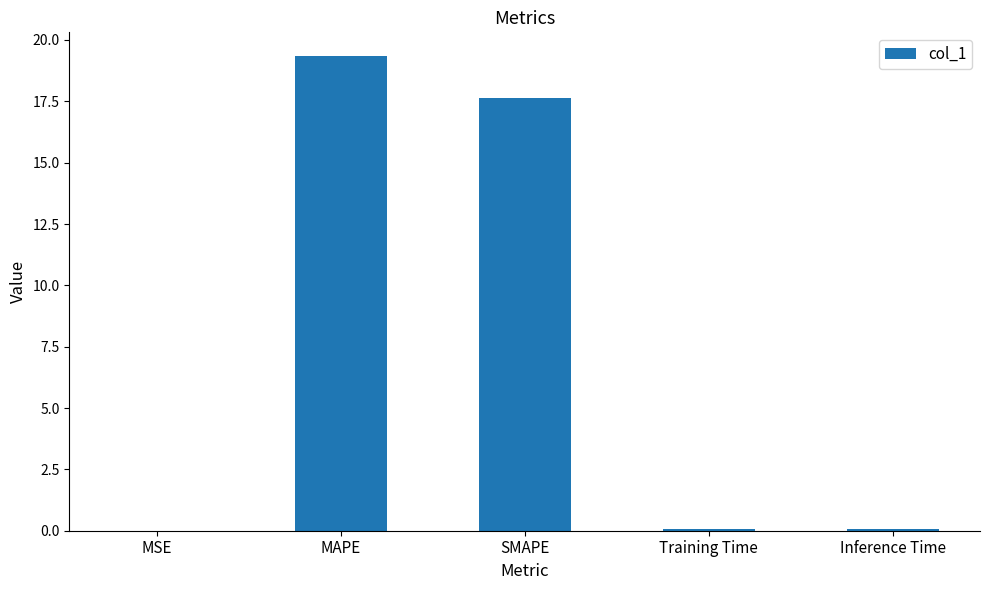

Between MAPE and SMAPE, which is larger?

MAPE